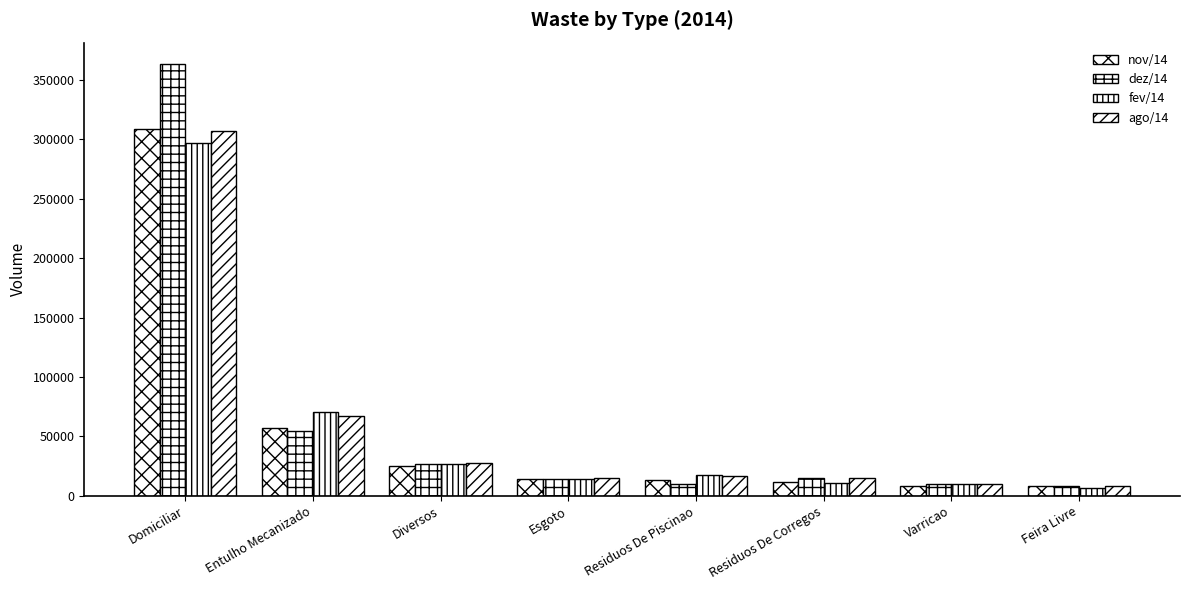

Read the ago/14 value at Domiciliar.

306706.6